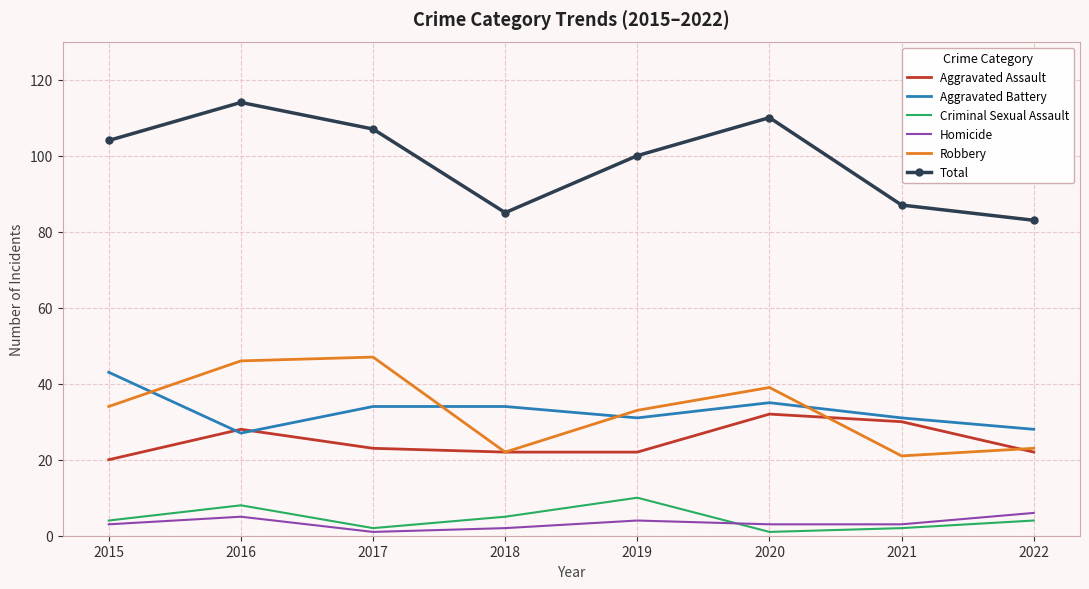

What is the difference between the highest and lowest values at 2018?

83